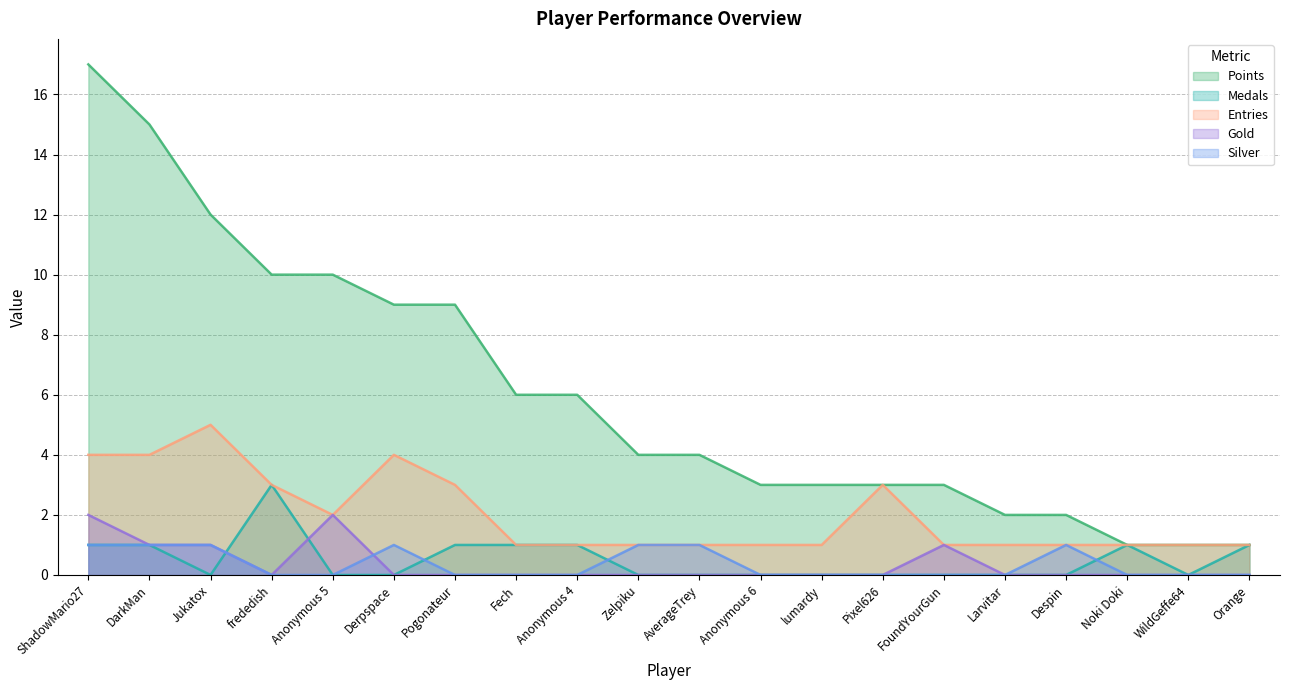

Where is the first local minimum for Gold?

frededish